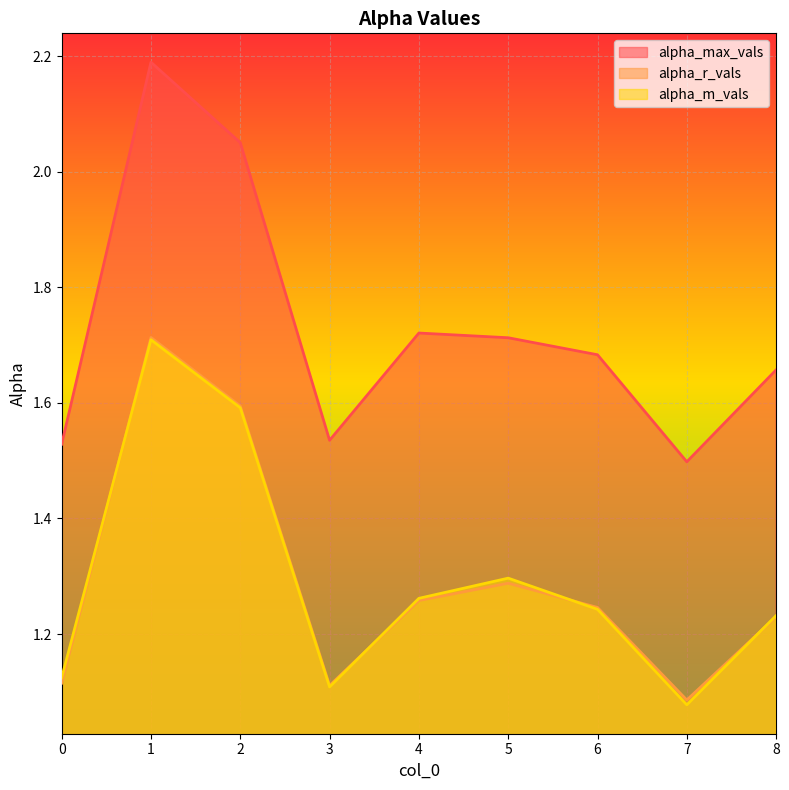

What is the maximum value shown in the chart?

2.2